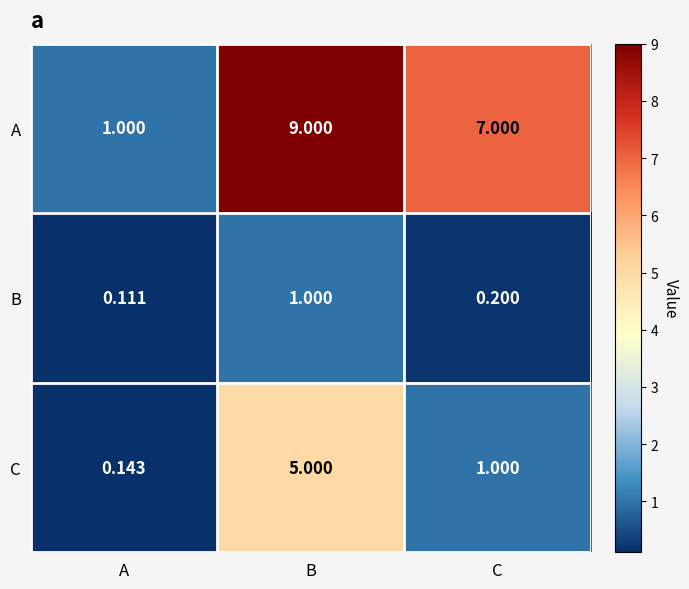

List the series in order of their overall mean, lowest first.

B, C, A